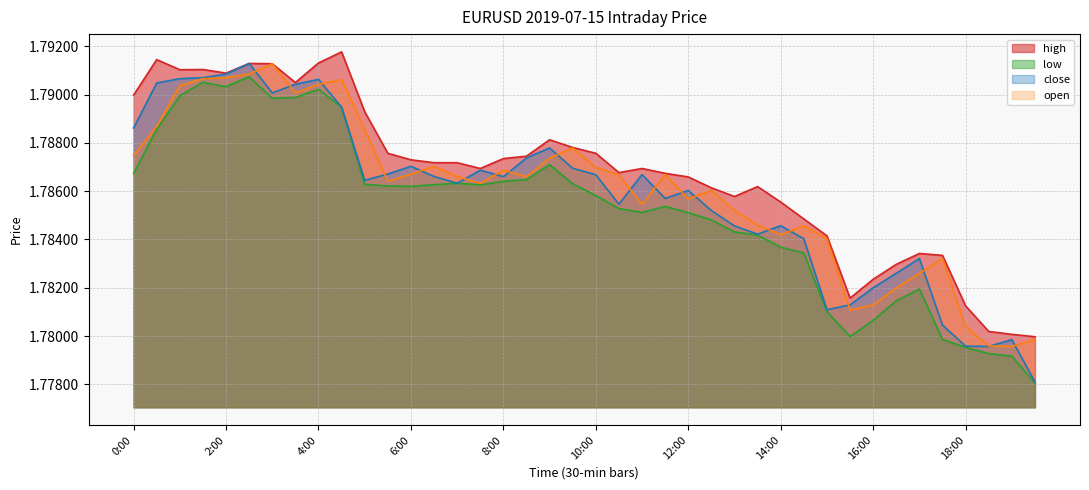

Which category has the highest value across all series?

4:30